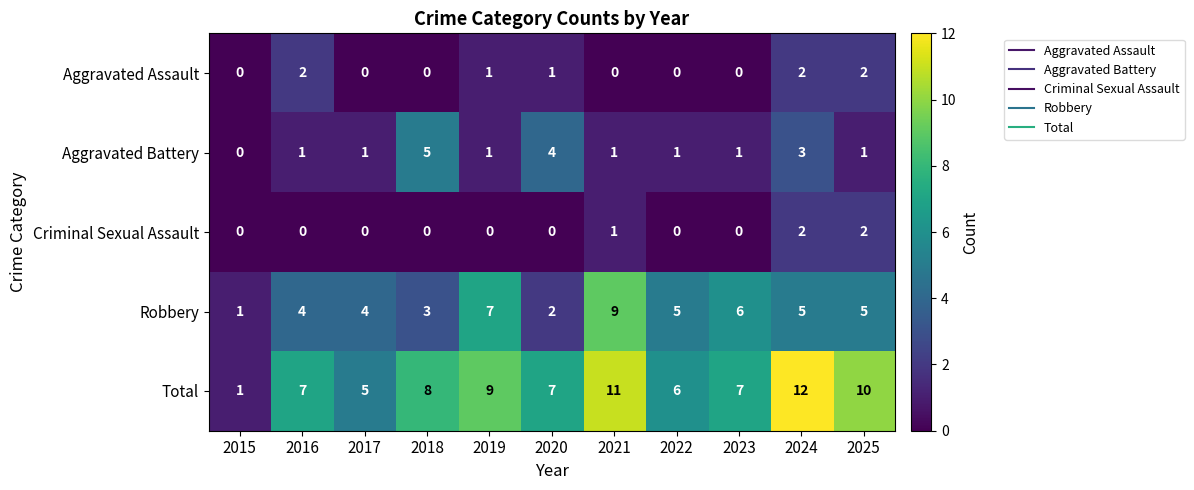

True or false: Robbery has a value of 14 at 2021.

False